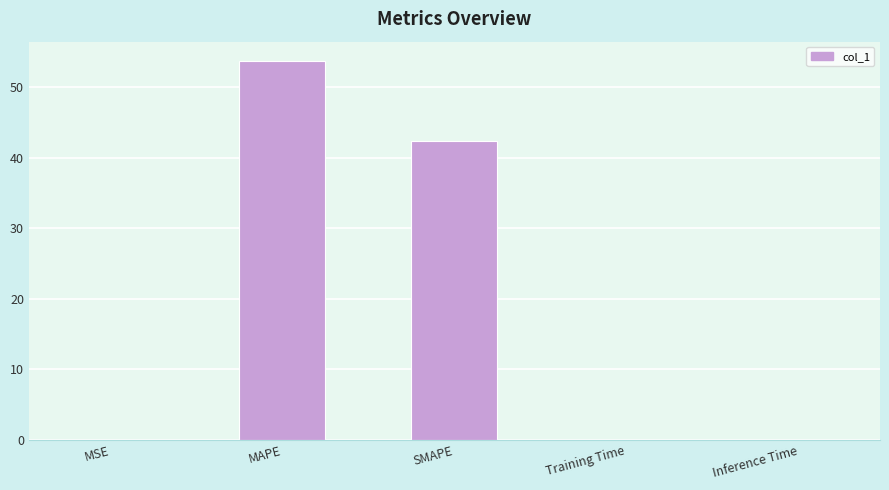

Which category has the highest value across all series?

MAPE